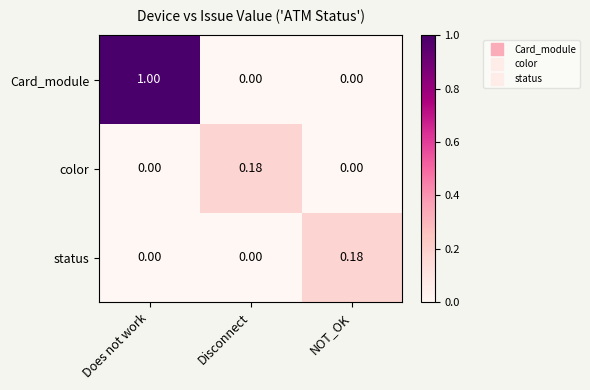

At which category is the sum across all series the highest?

Does not work